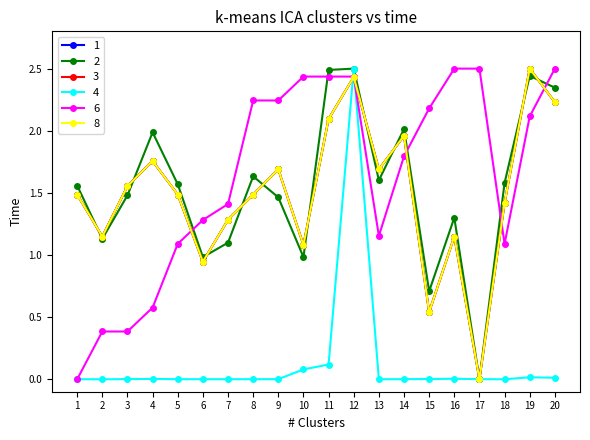

The value of 4 at 12 is 1.7. True or false?

False